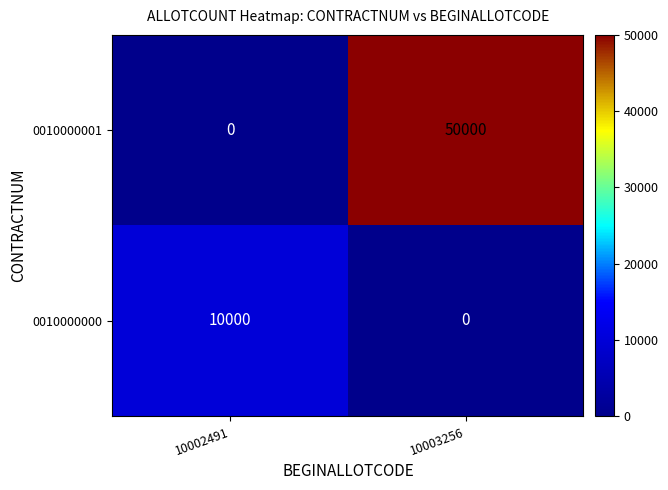

What is the total value across all series at 10003256?

50000